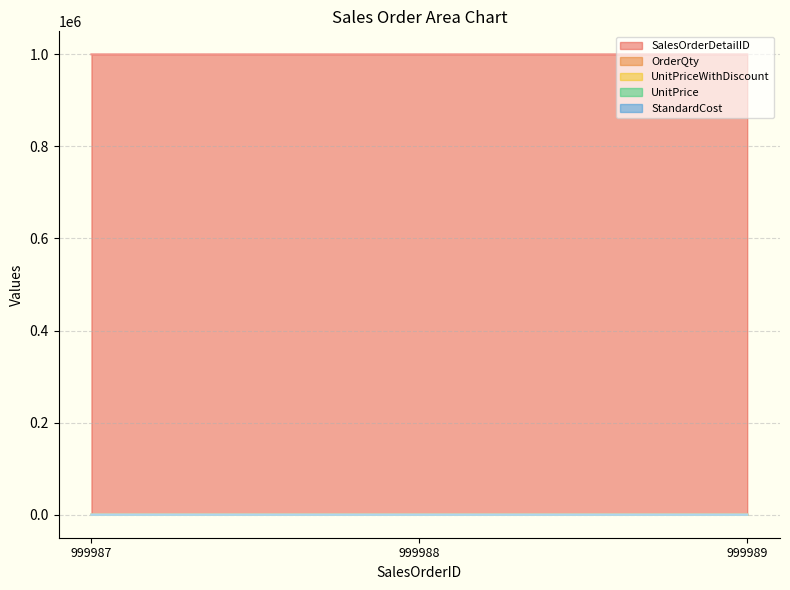

How many values in the UnitPriceWithDiscount series are below 5?

1